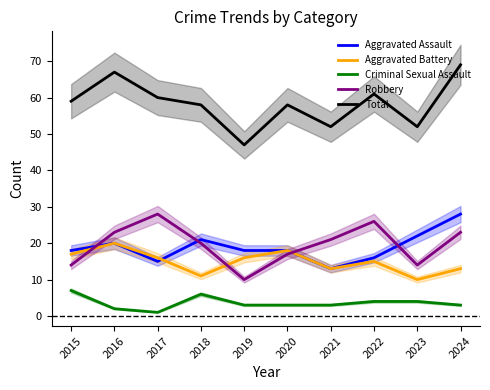

Reading left to right, transcribe all the data shown in this chart.

Aggravated Assault: 18	20	15	21	18	18	13	16	22	28
Aggravated Battery: 17	20	16	11	16	18	13	15	10	13
Criminal Sexual Assault: 7	2	1	6	3	3	3	4	4	3
Robbery: 14	23	28	20	10	17	21	26	14	23
Total: 59	67	60	58	47	58	52	61	52	69